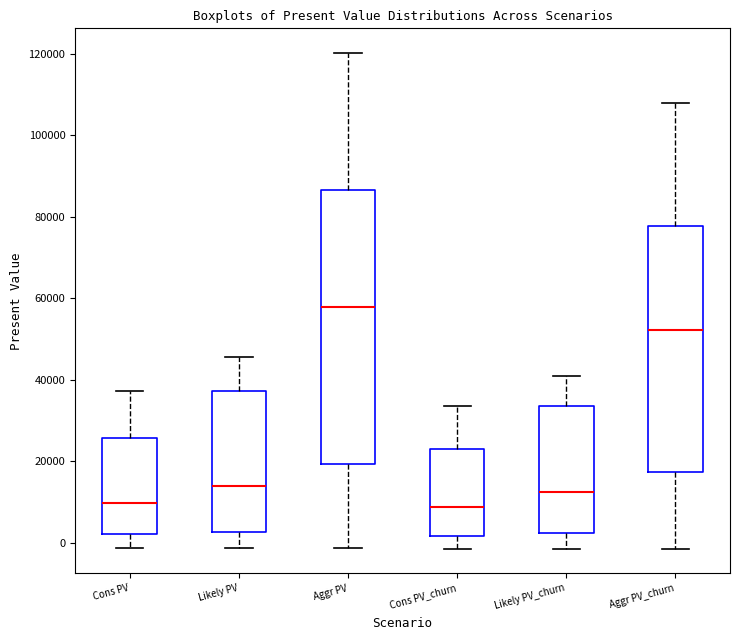

Where is the lower edge of the box for Cons PV_churn on the y-axis? The values are not printed on the chart, so give them approximately, as read against the axis.

2000